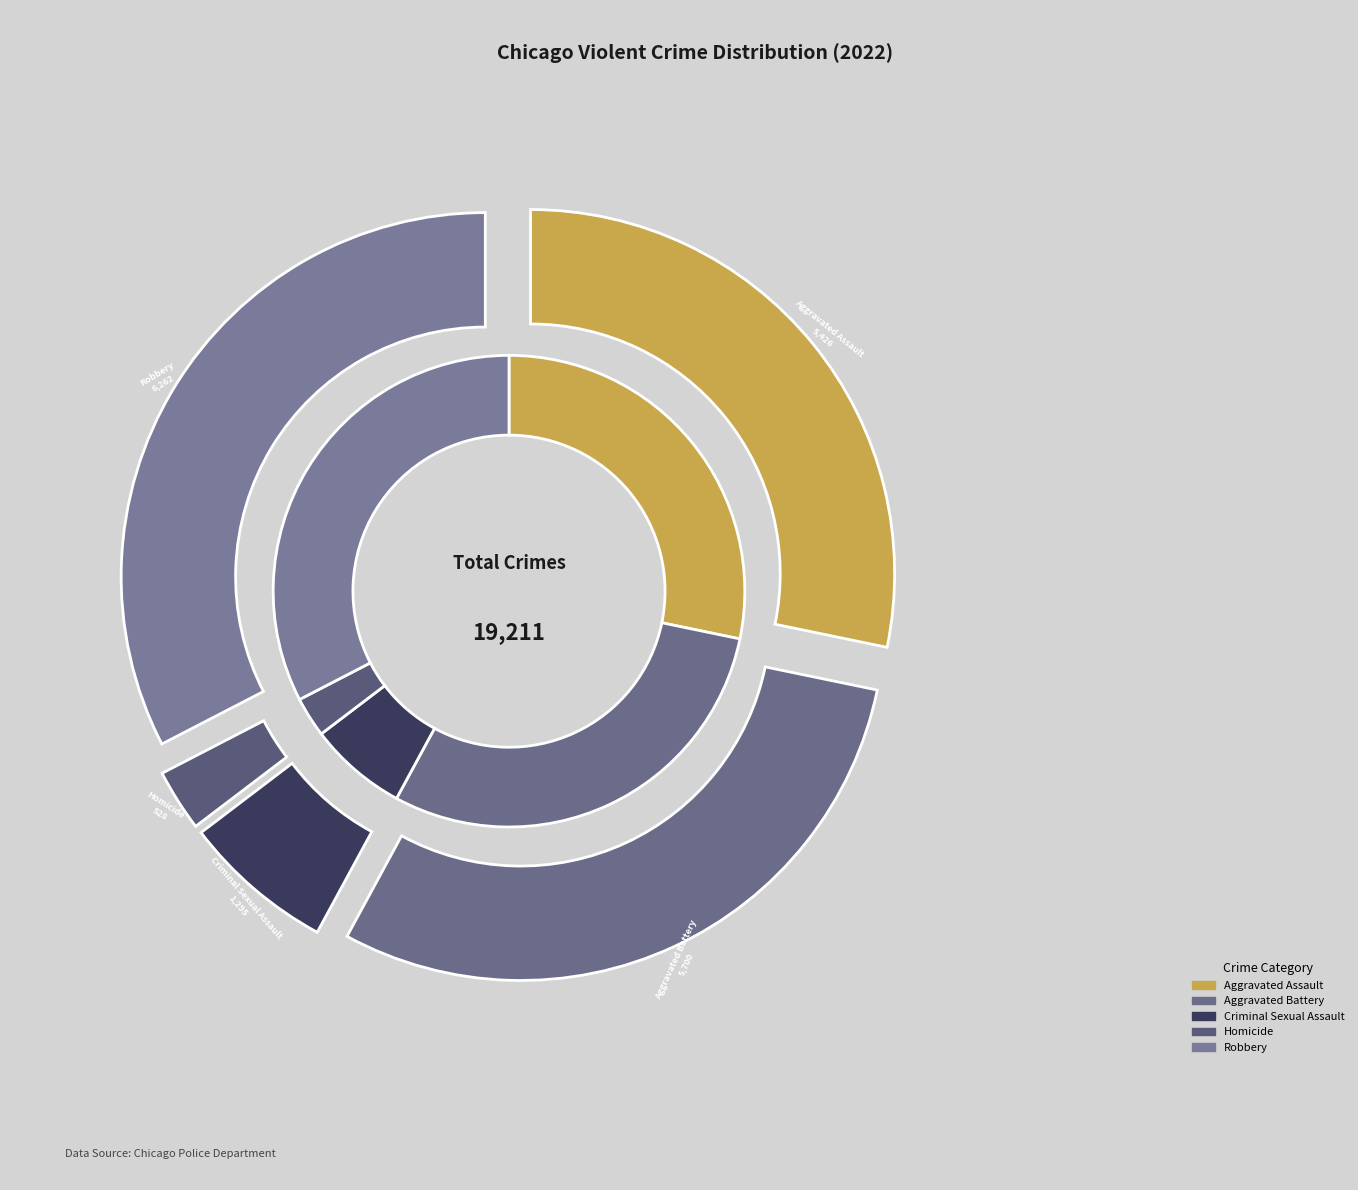

Approximately how many times larger is the value at 3 compared to 2?

0.4